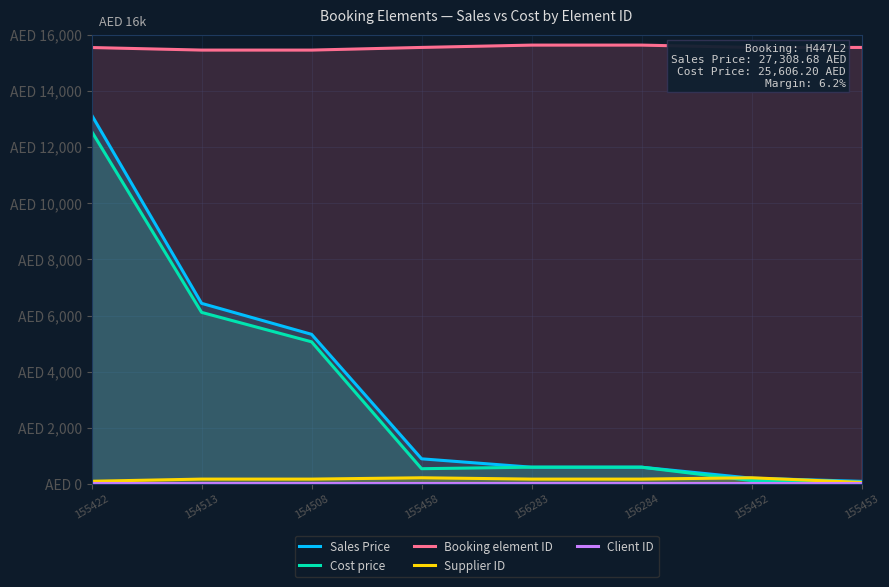

Which series has the largest total across all categories?

Booking element ID